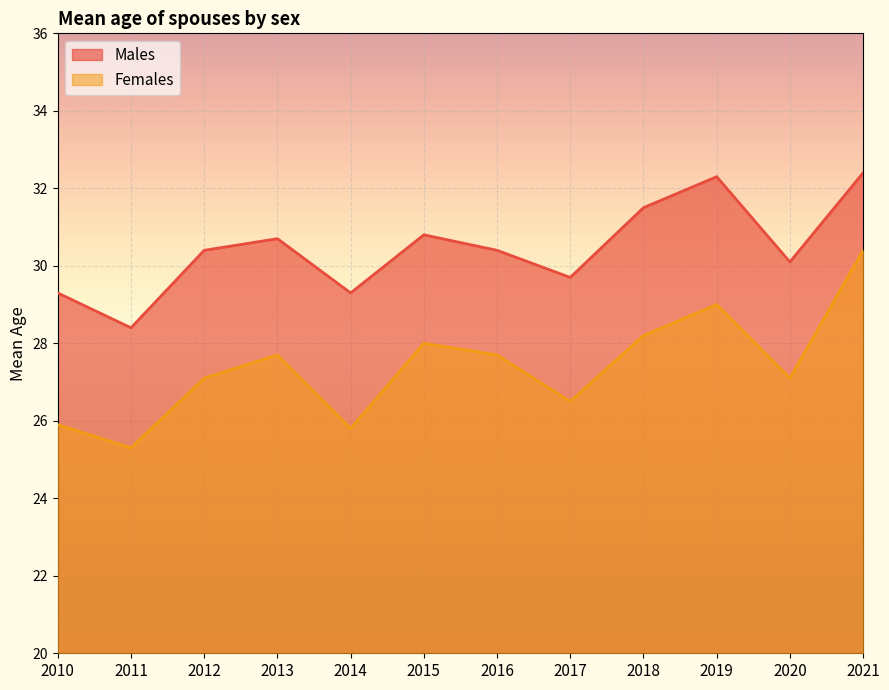

Where is Males nearest to the value 30?

2020